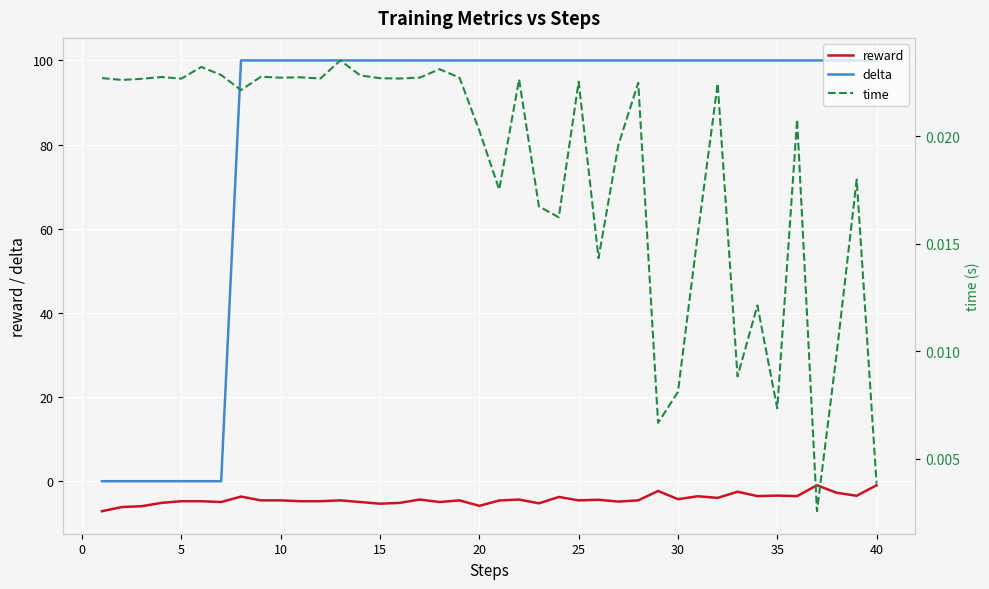

What is the highest value of the delta series?

100.0